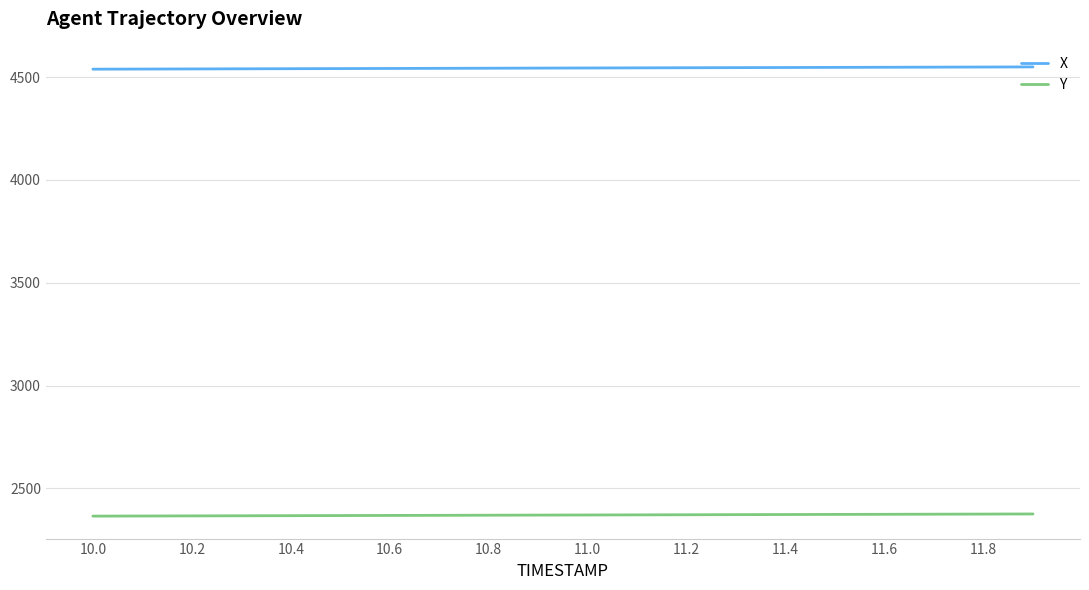

List the series in order of their peak value, lowest first.

Y, X